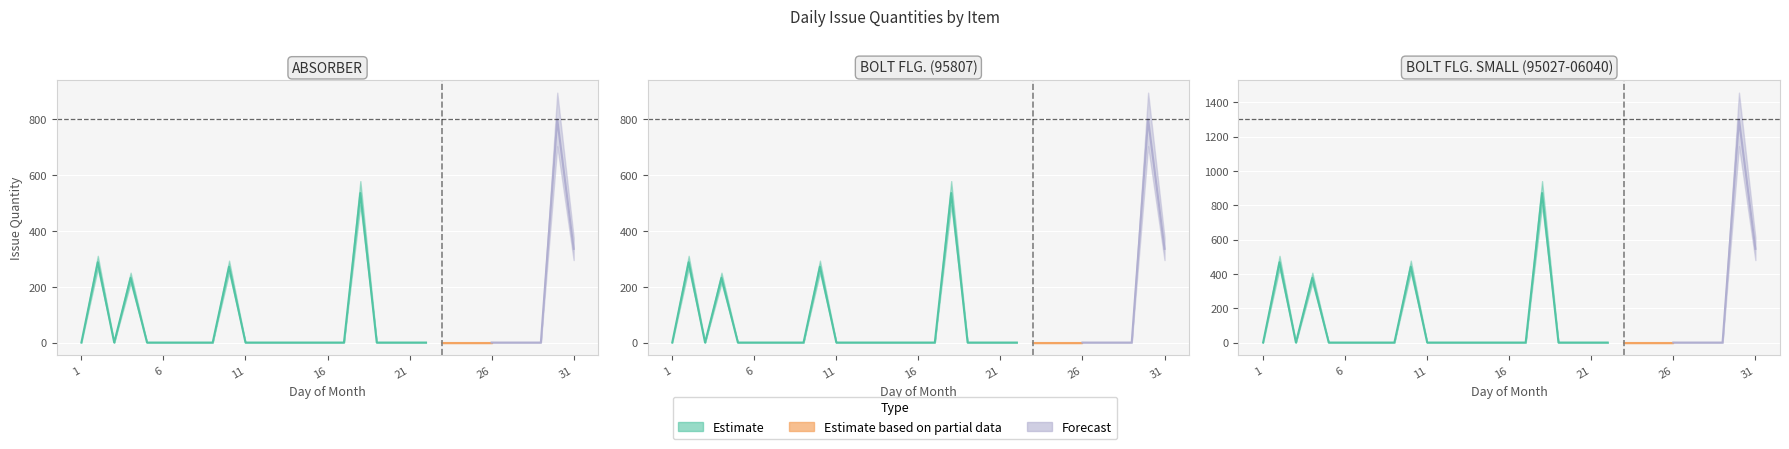

At how many categories does at least one series exceed 525?

3